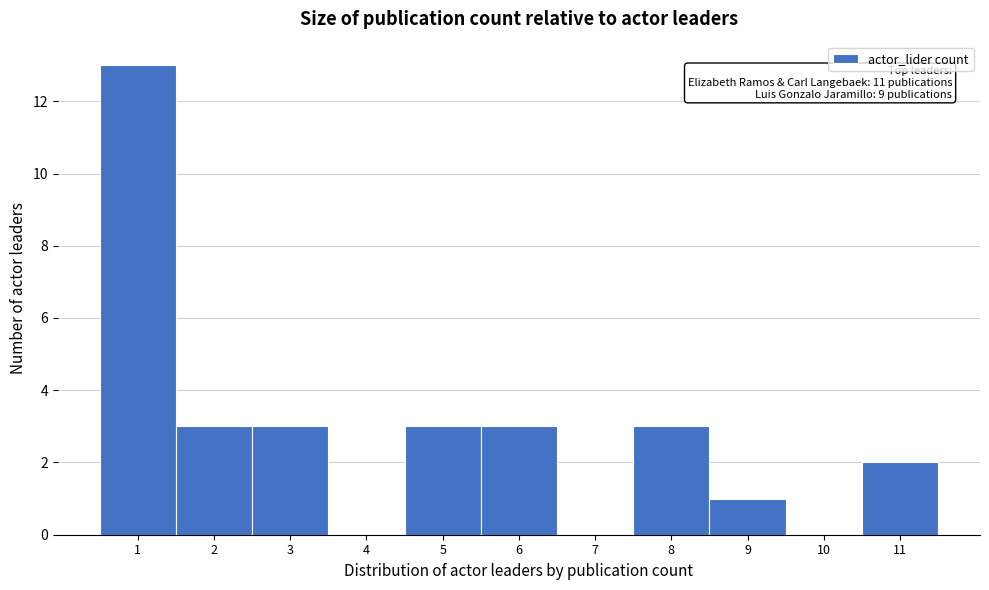

Over which range of the x-axis is the bar tallest?

0.5 to 1.5